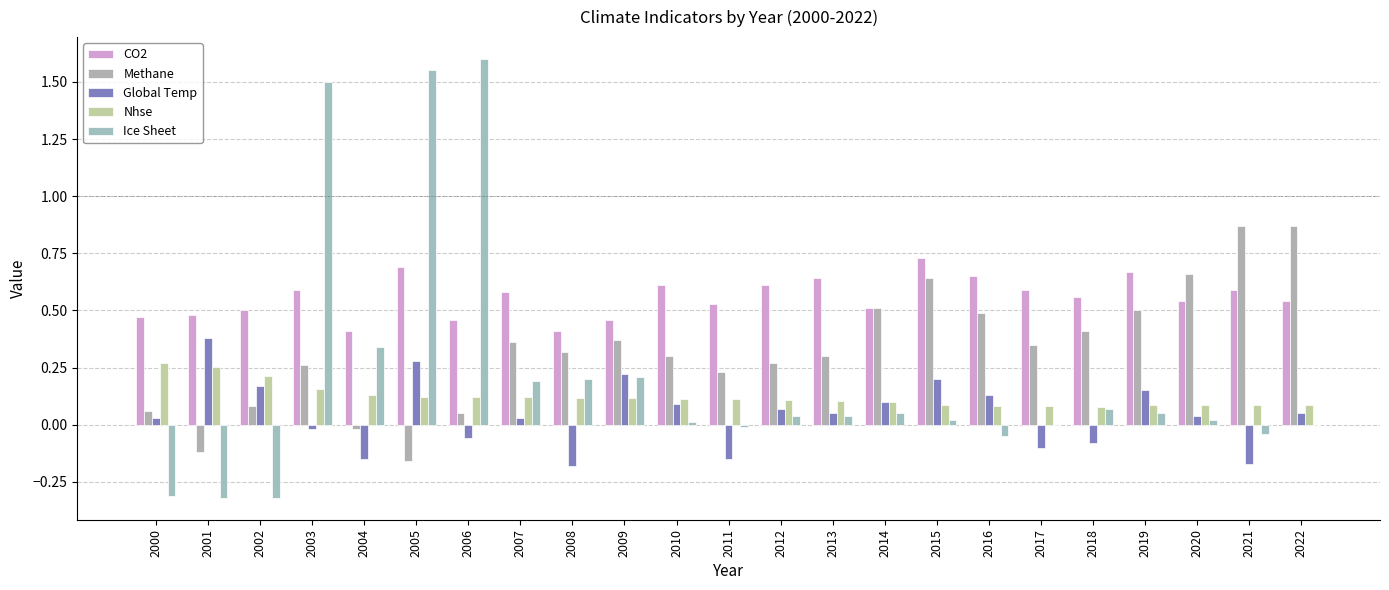

How many data points does each series have?

23